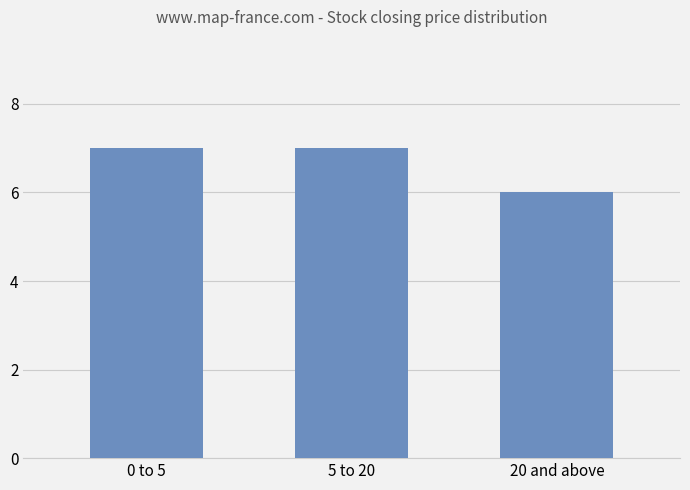

What value does the data have at 20 and above?

6